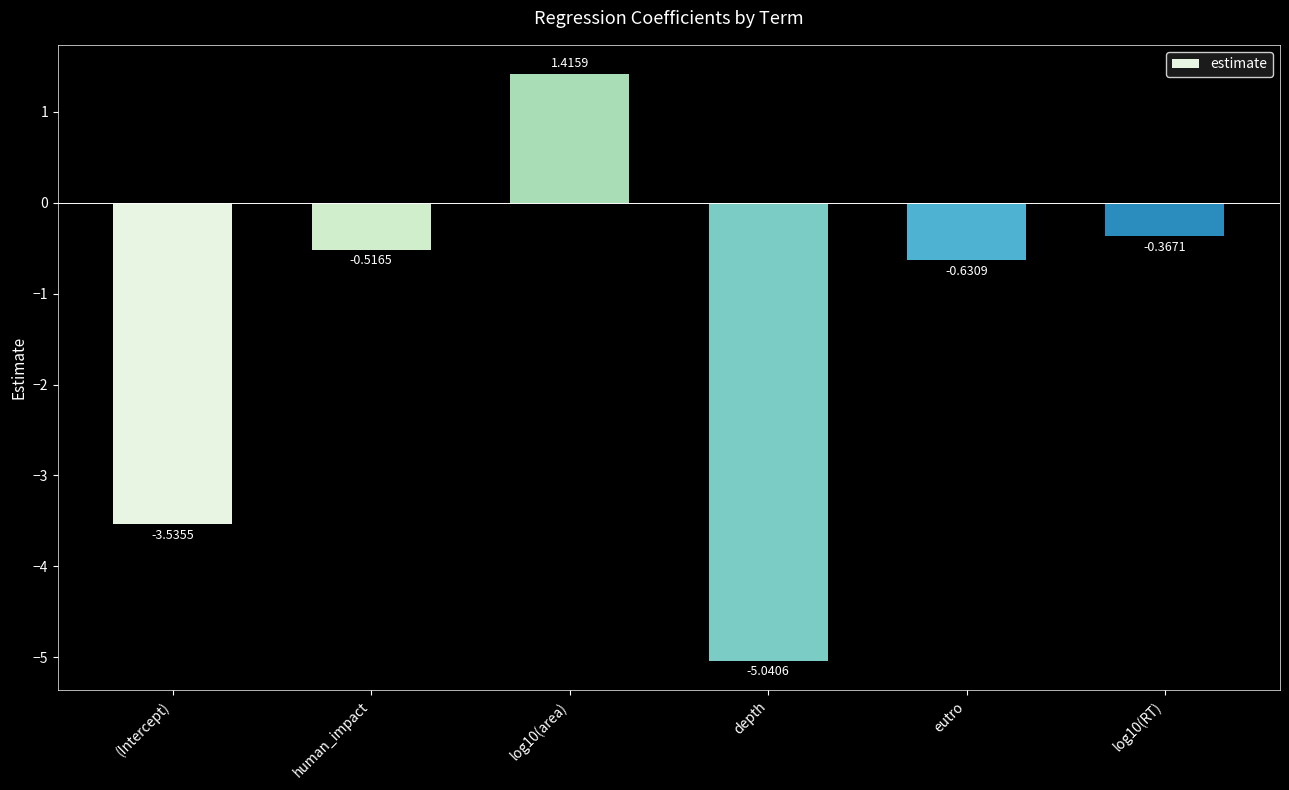

What is the change in value from (Intercept) to depth?

-1.5